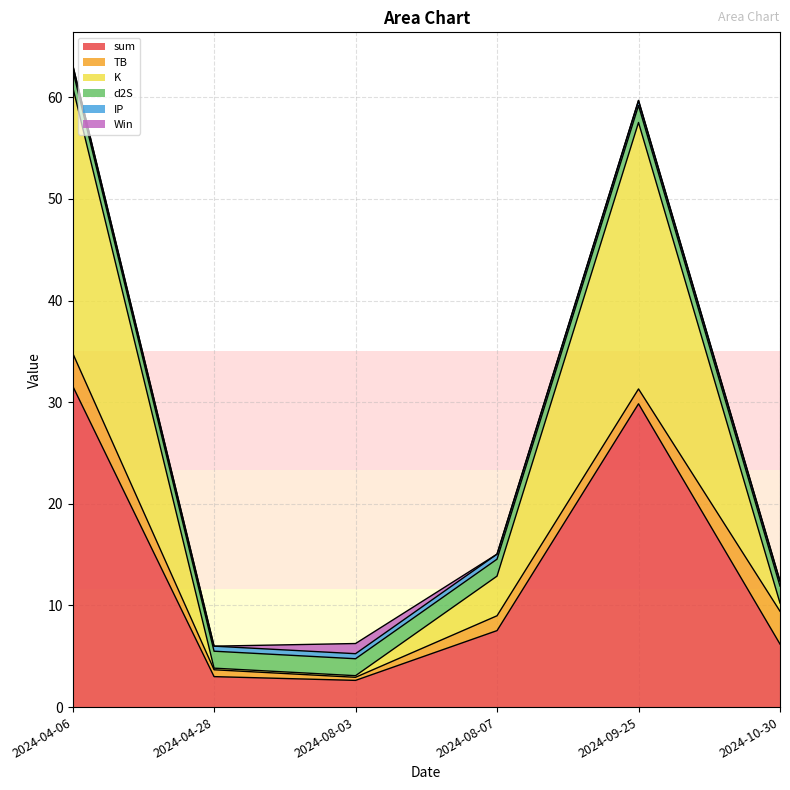

What is the highest value of the sum series?

31.6